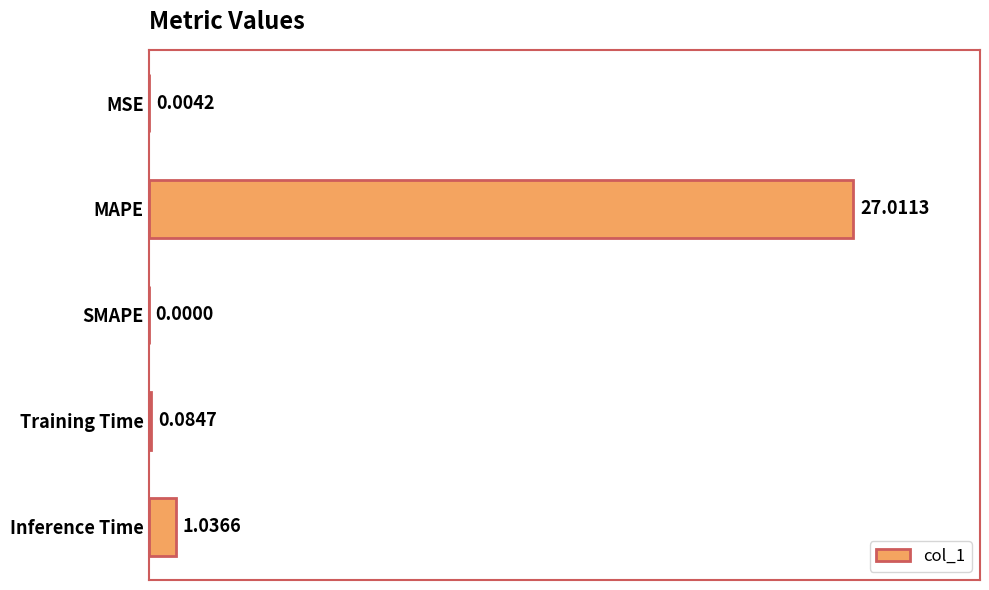

How many positive values are there?

4